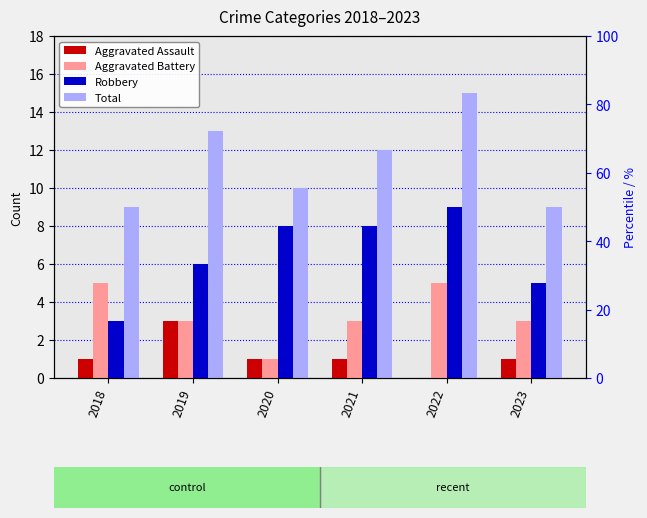

Reading left to right, transcribe all the data shown in this chart.

Aggravated Assault: 1	3	1	1	0	1
Aggravated Battery: 5	3	1	3	5	3
Robbery: 3	6	8	8	9	5
Total: 9	13	10	12	15	9